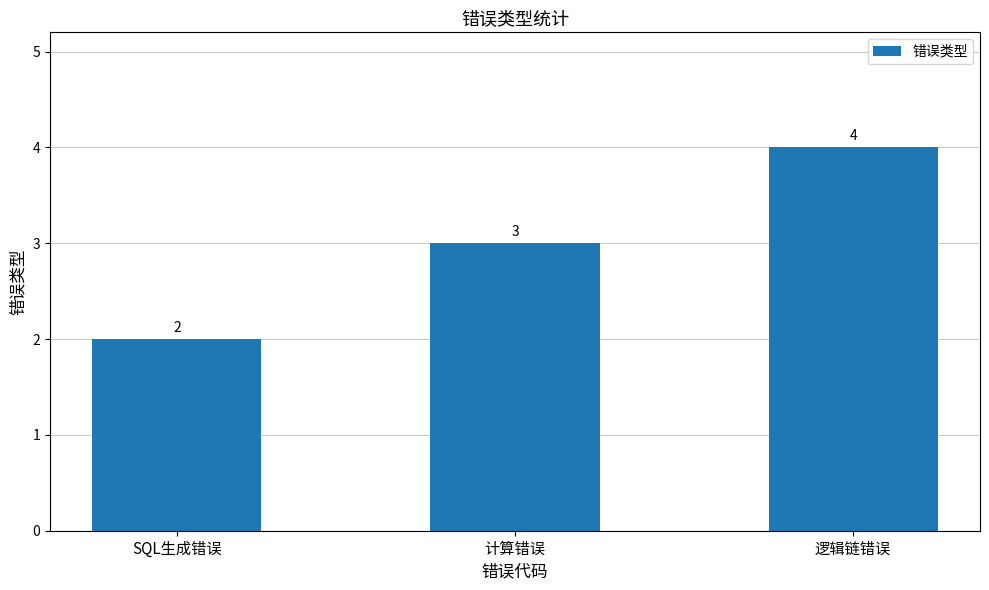

What is the approximate value at 逻辑链错误?

4